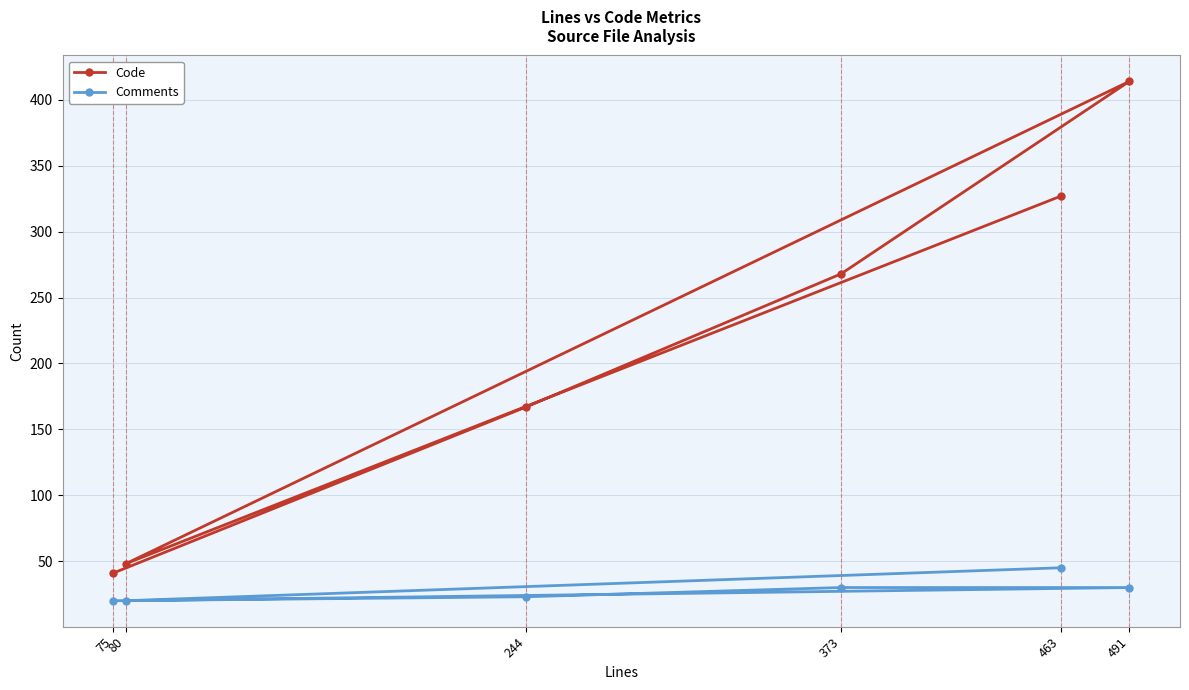

What is the sum of all Comments values?

168